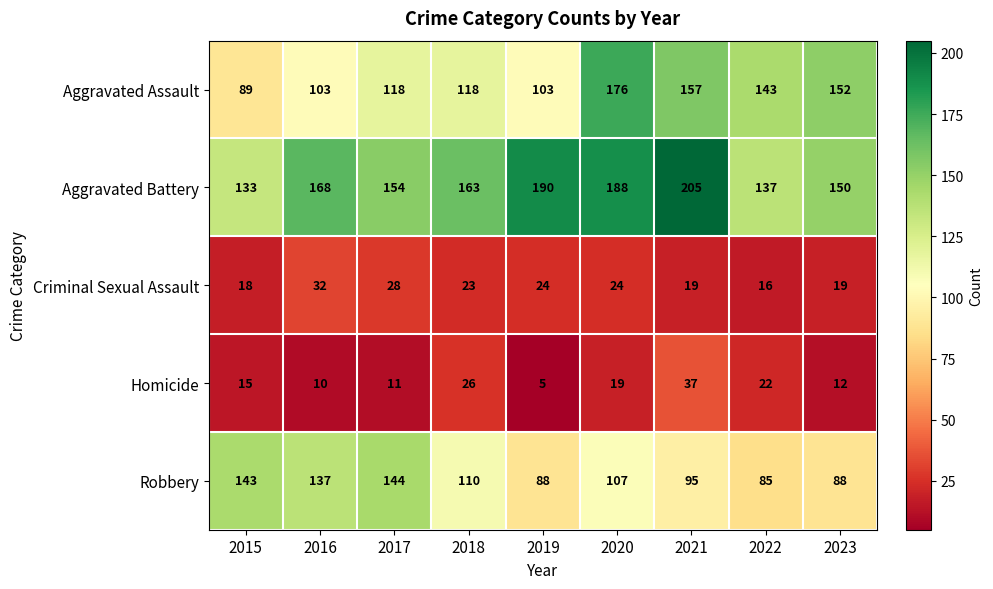

At which label does Homicide reach its peak?

2021